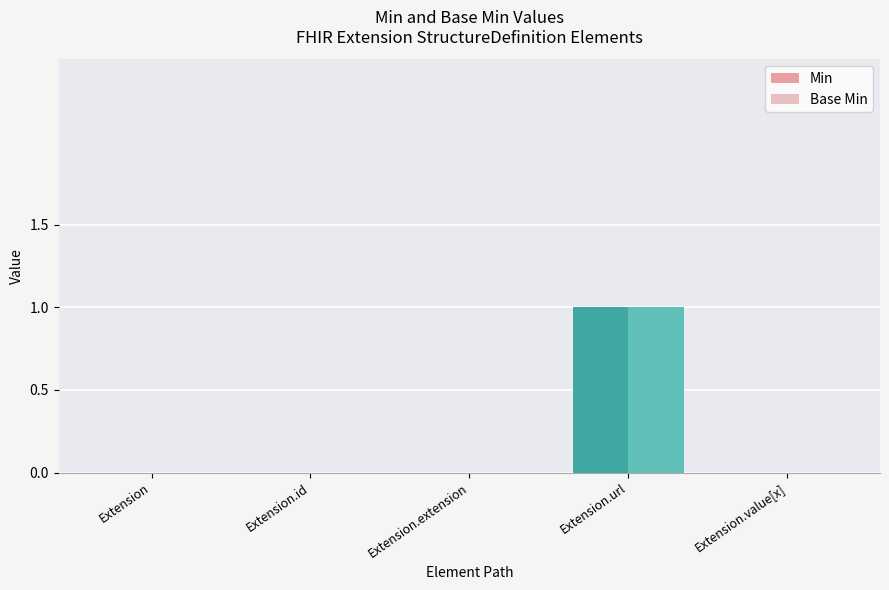

Does the chart contain stacked bars?

No